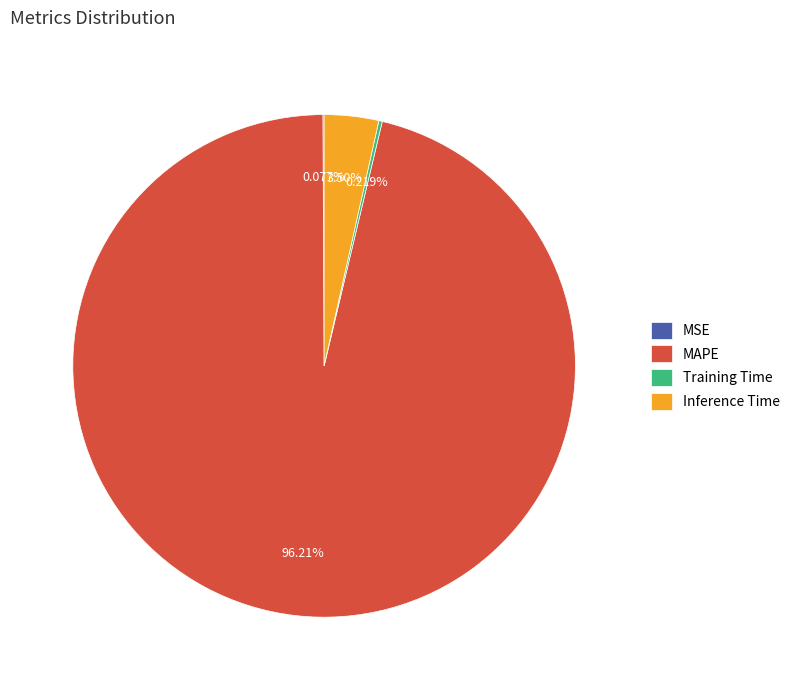

What percentage is the MAPE slice, to the nearest percent?

96%